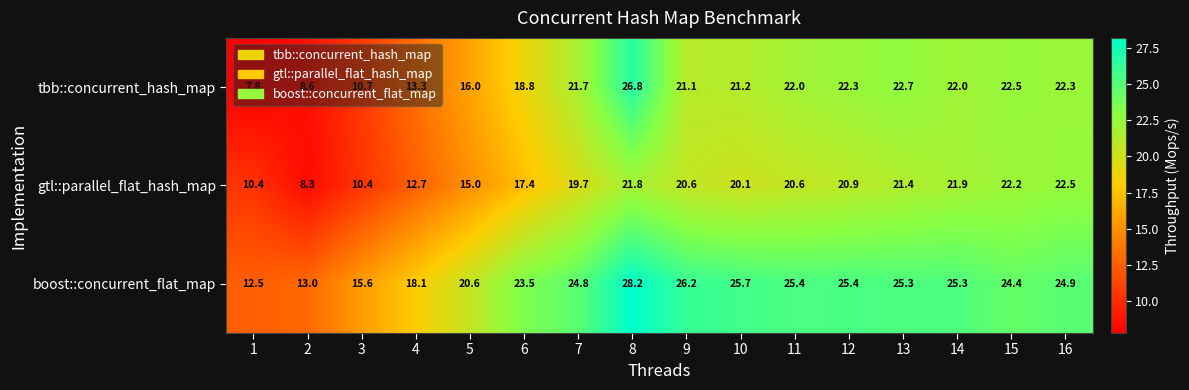

What value does the tbb::concurrent_hash_map series have at 4?

13.3